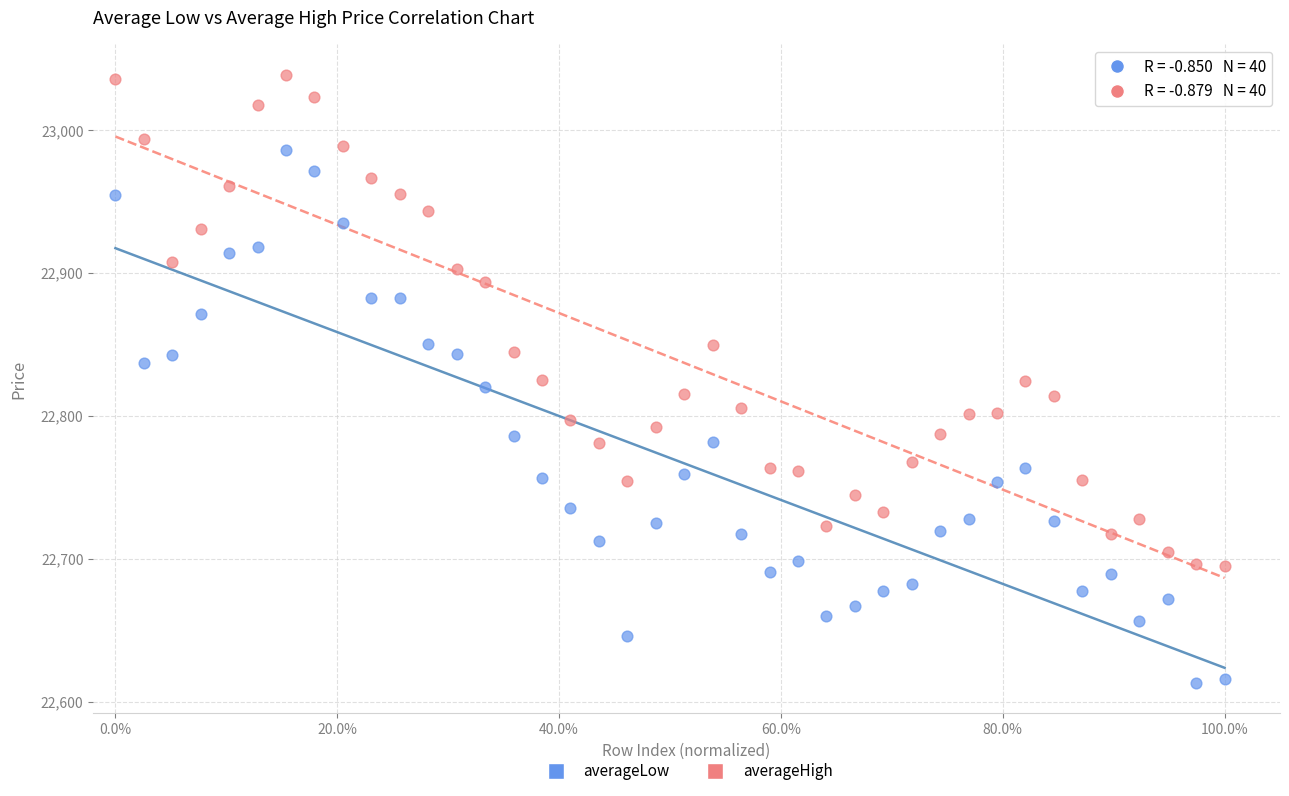

Which series reaches the minimum Y coordinate?

averageLow